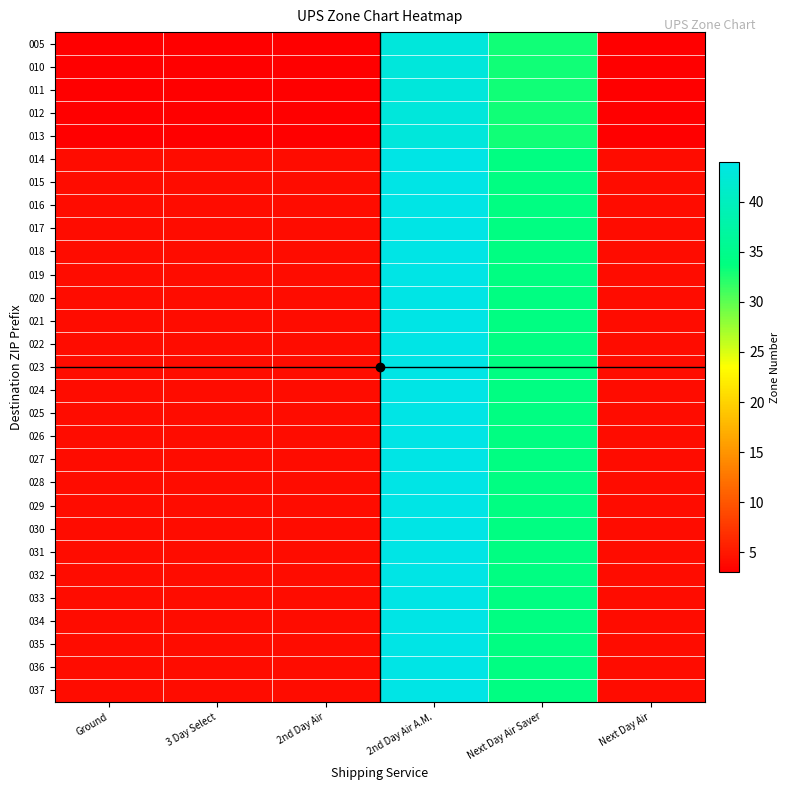

Count the number of data series in this chart.

29